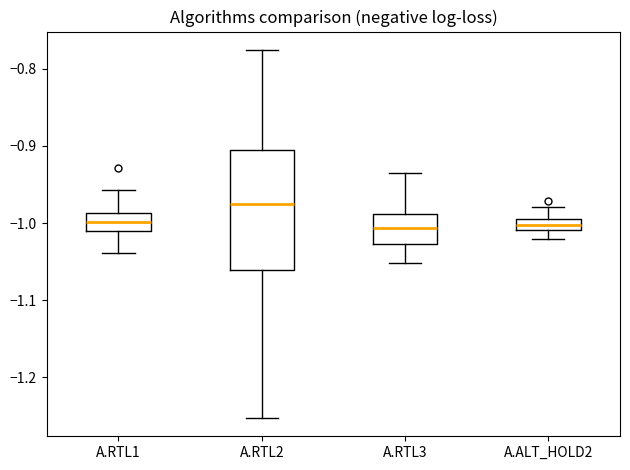

Comparing the boxes themselves (not the whiskers), which one is the tallest?

A.RTL2